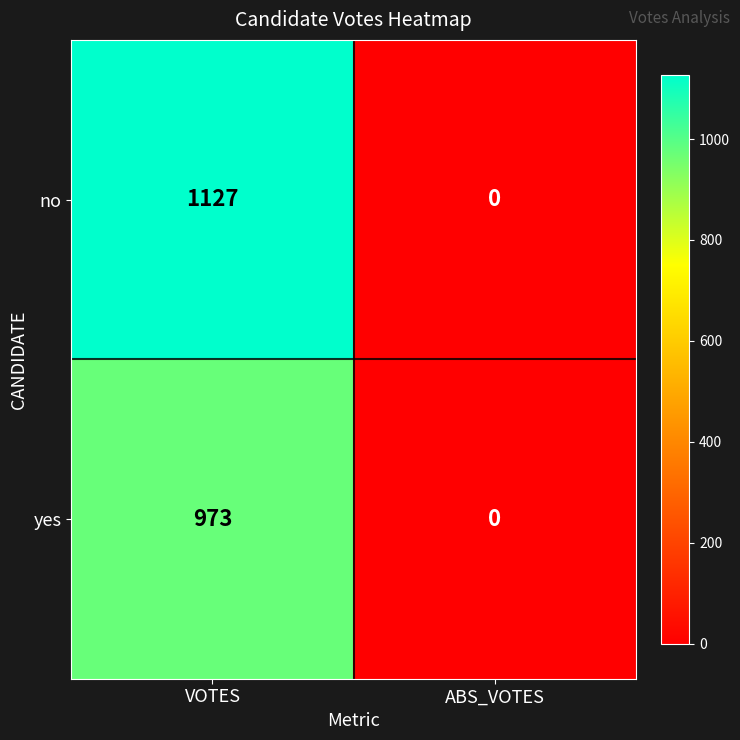

At which category is the sum across all series the highest?

VOTES